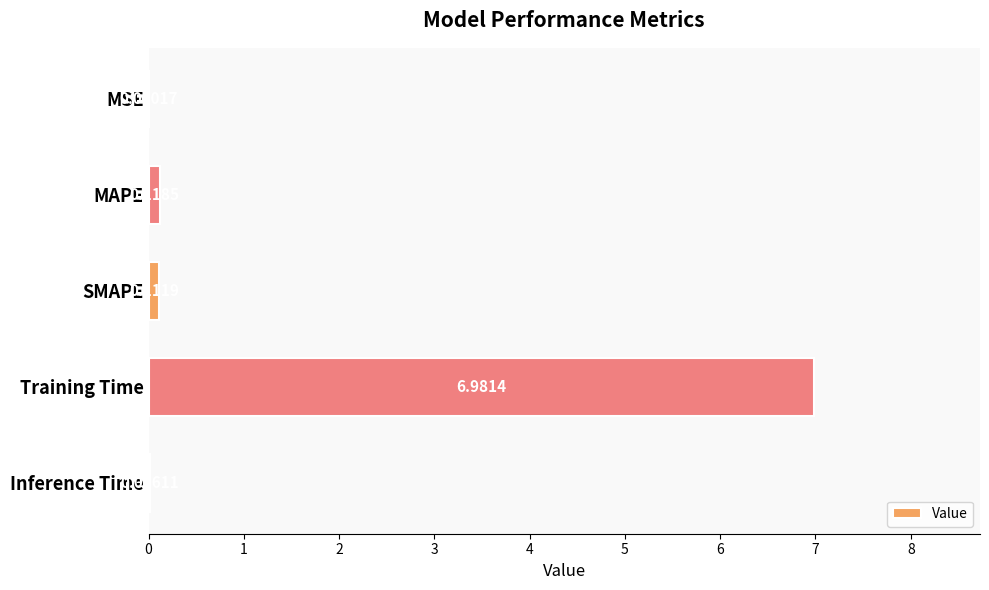

What is the sum of all values?

7.2